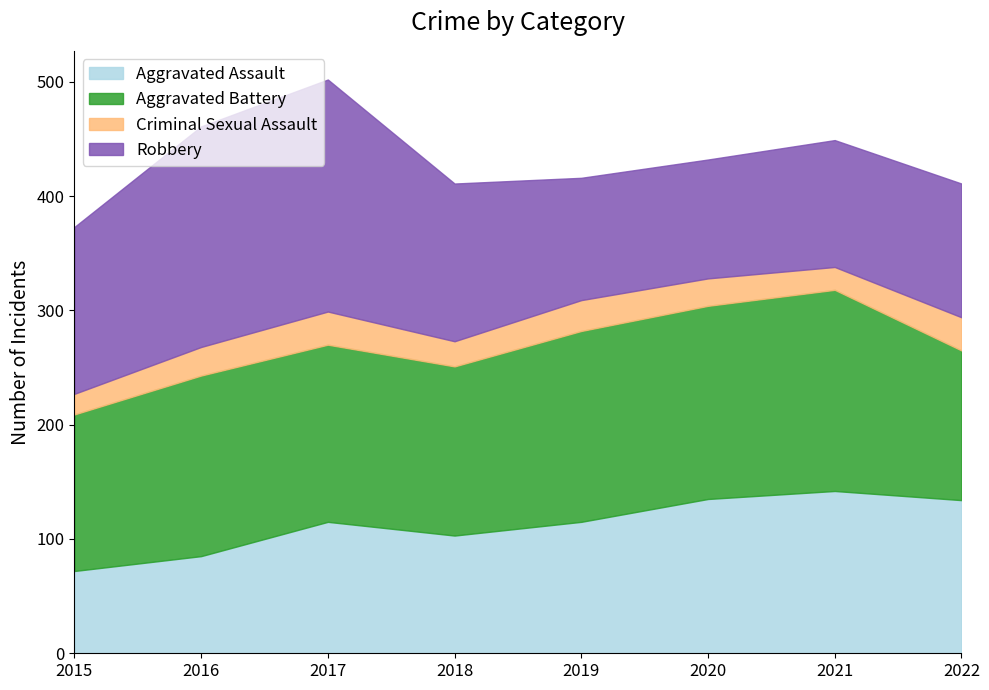

What is the difference between the maximum and minimum values in the Aggravated Assault series?

70